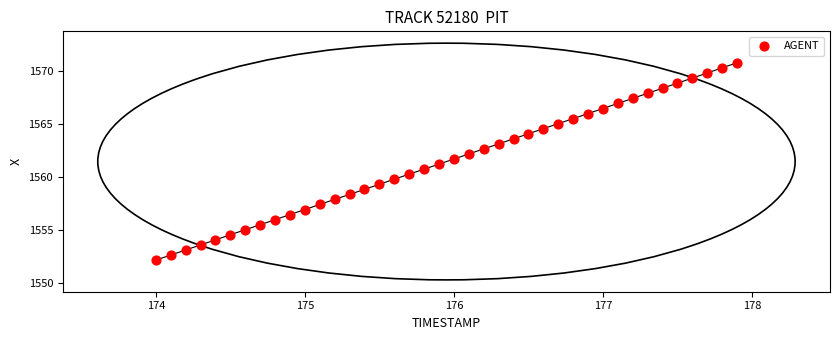

What is the range of Y values (max minus min)?

18.7